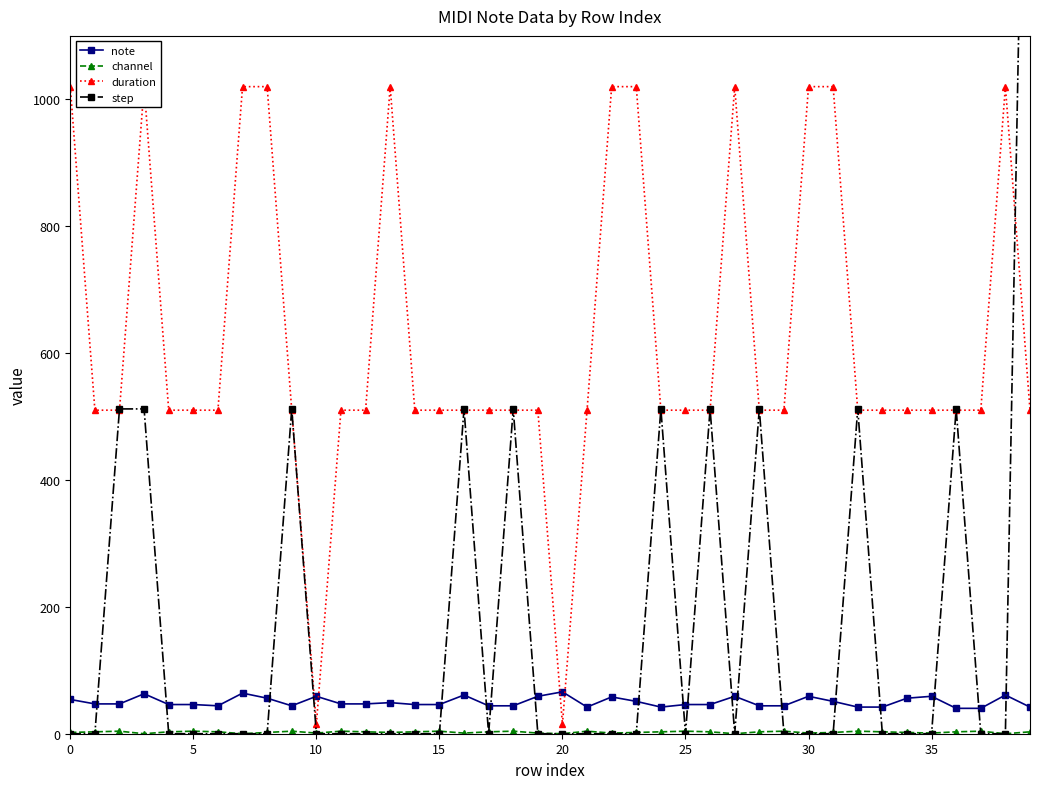

Which series has the widest spread of values?

step